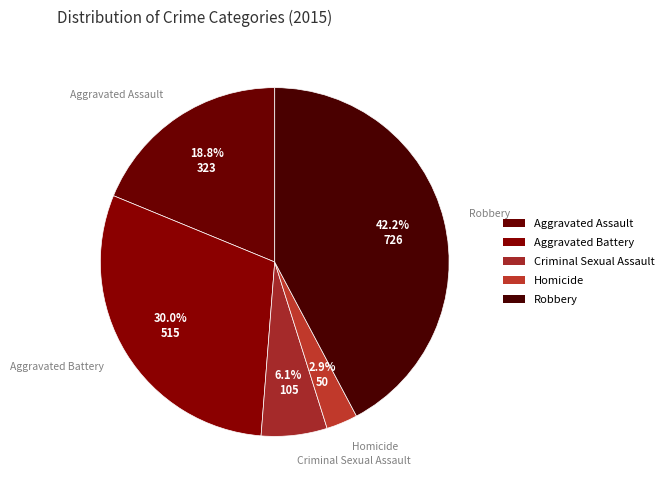

Rank the categories by value from lowest to highest.

Homicide, Criminal Sexual Assault, Aggravated Assault, Aggravated Battery, Robbery